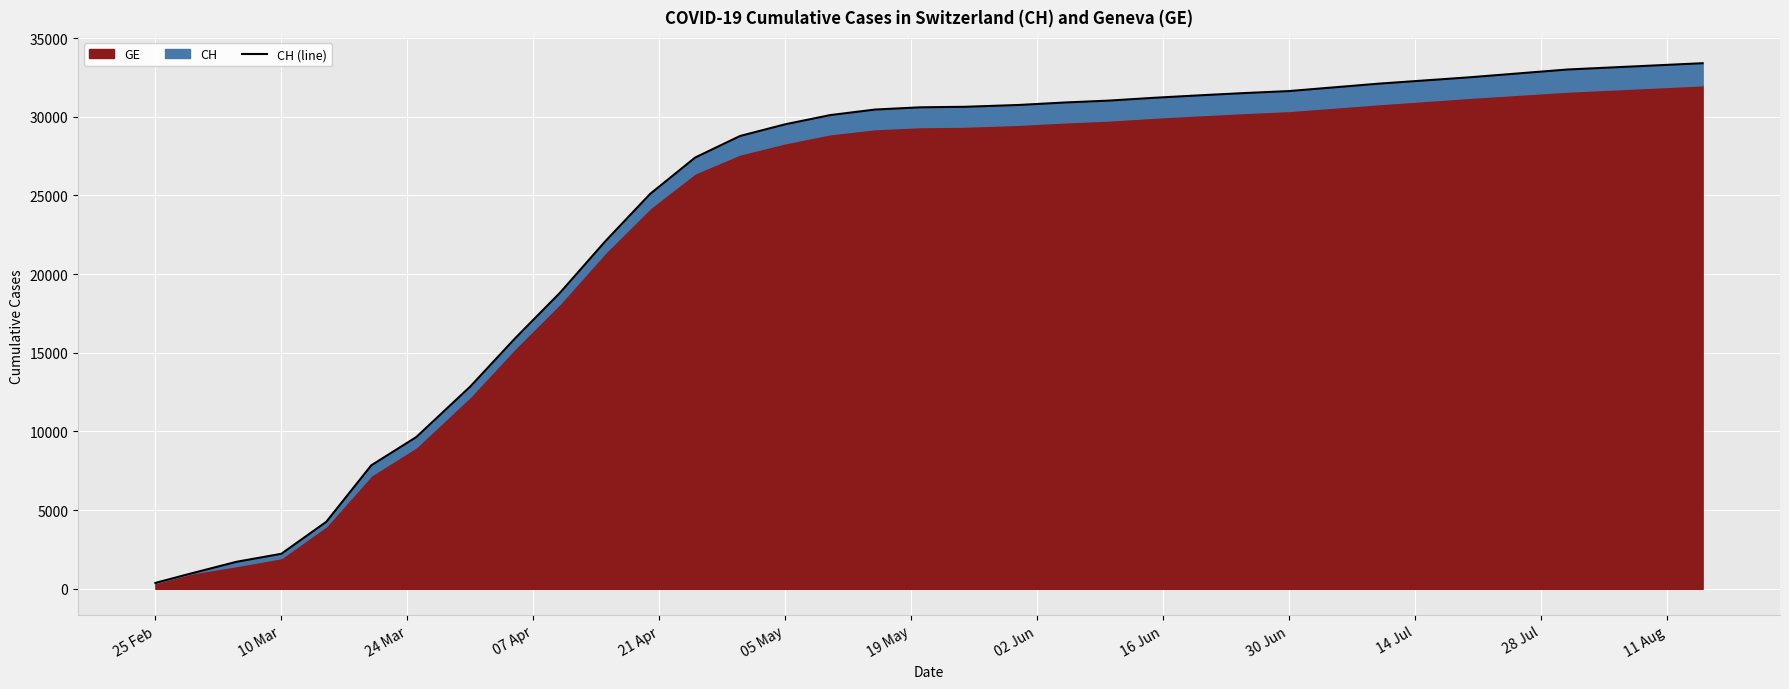

True or false: the data has more than 2 interior local peaks.

False